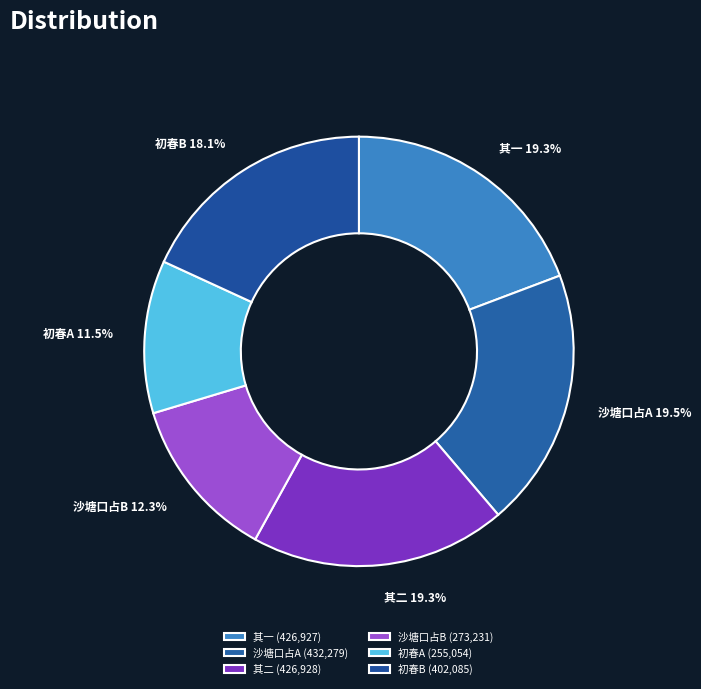

Between 其二 and 沙塘口占B, which is larger?

其二